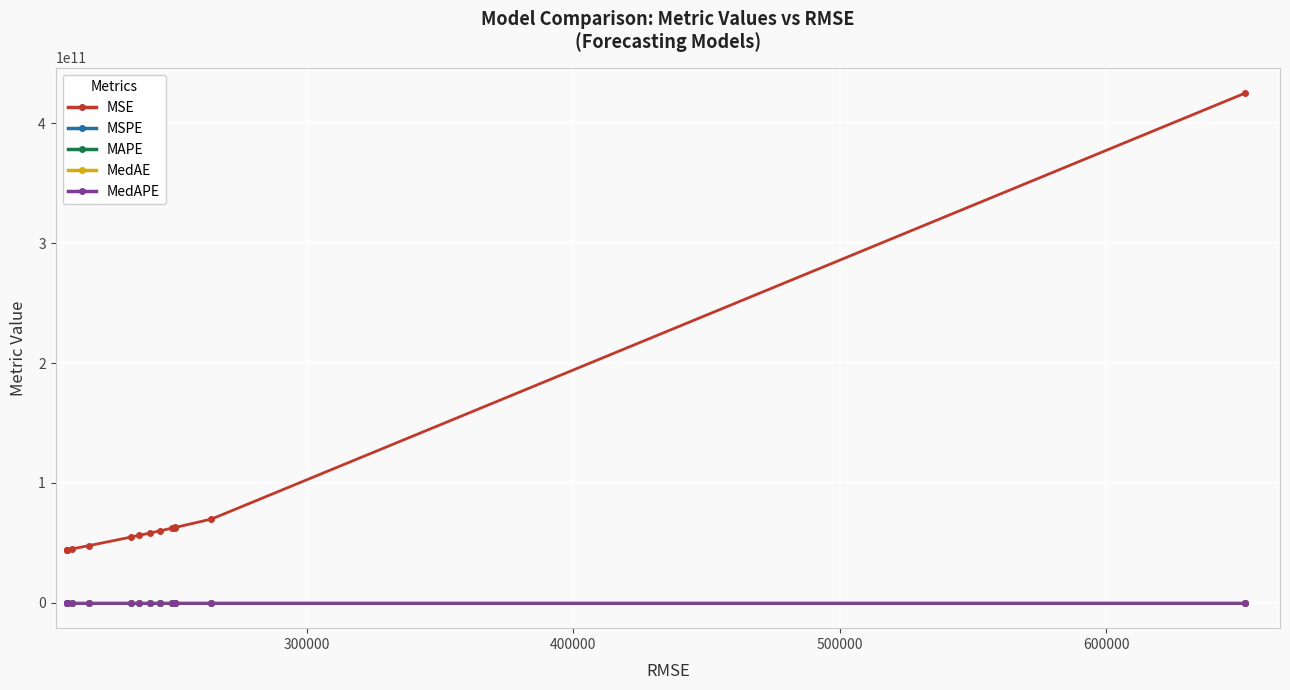

Which series has the largest total across all categories?

MSE